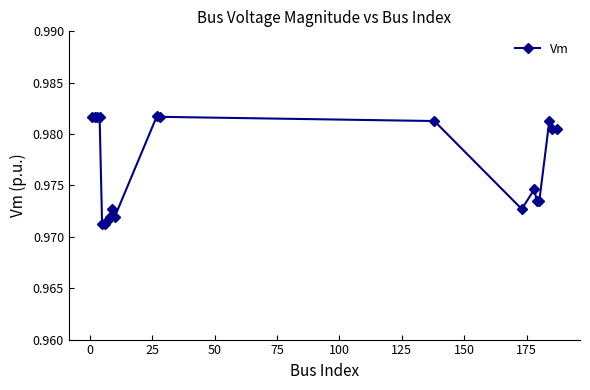

True or false: the data has more than 1 interior local peaks.

True